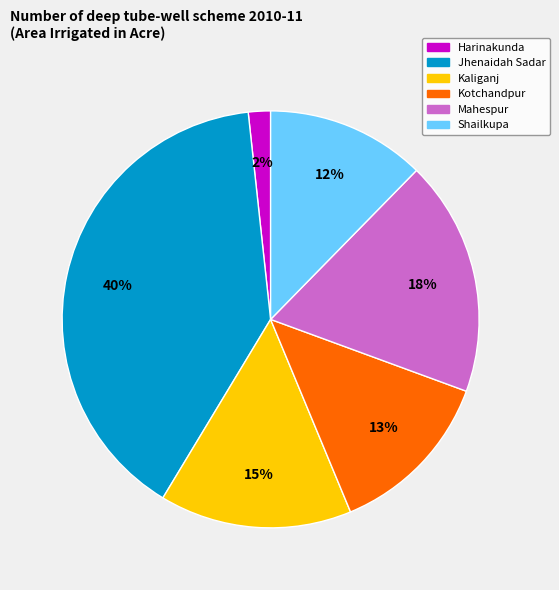

To the nearest percent, what is the combined percentage of Jhenaidah Sadar and Kaliganj?

55%